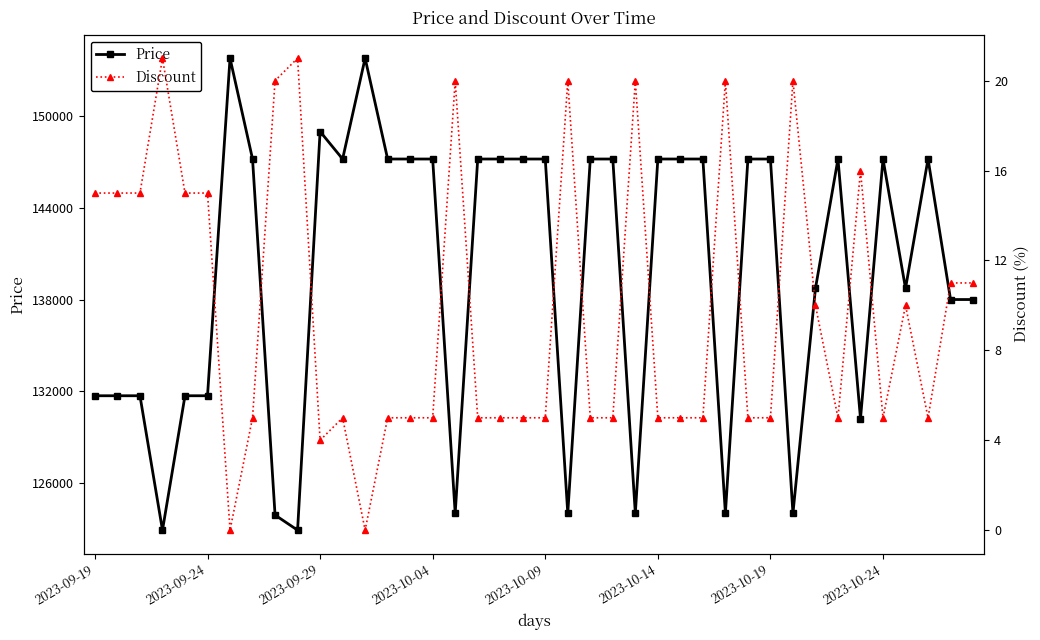

True or false: Price and Discount intersect in this chart.

False